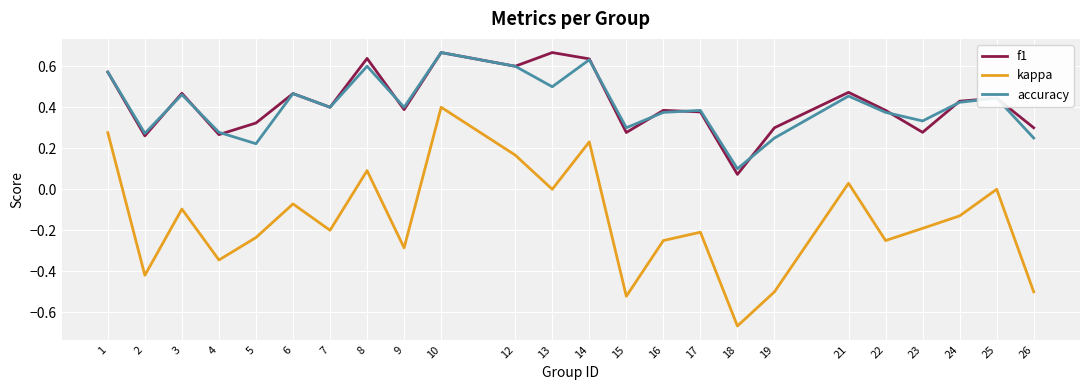

True or false: accuracy and kappa cross at least once.

False